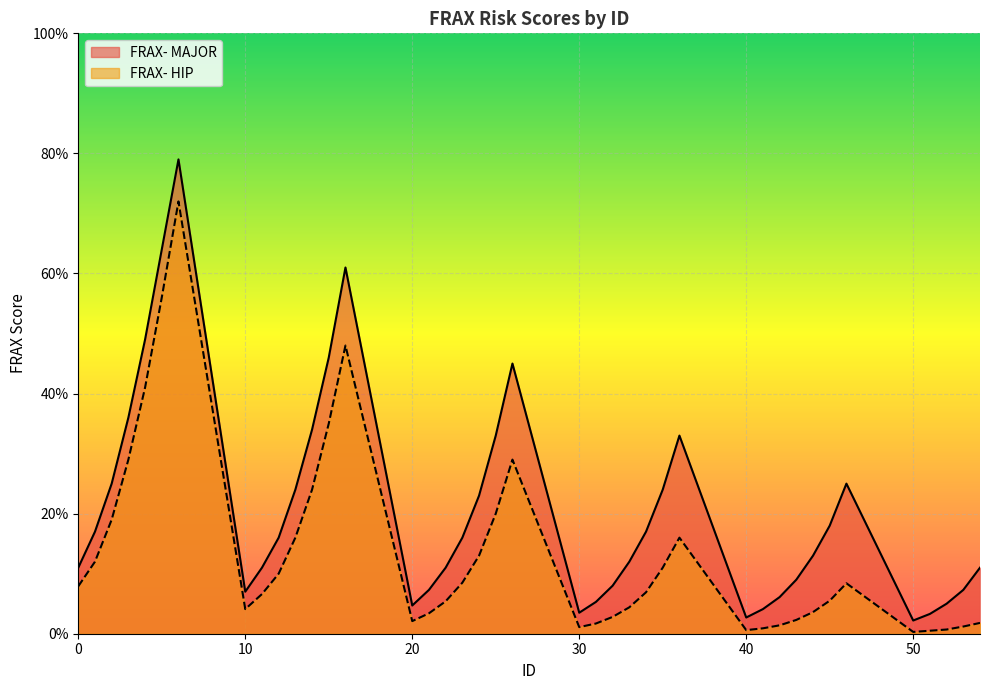

What are all the series names shown in the legend?

FRAX- MAJOR, FRAX- HIP